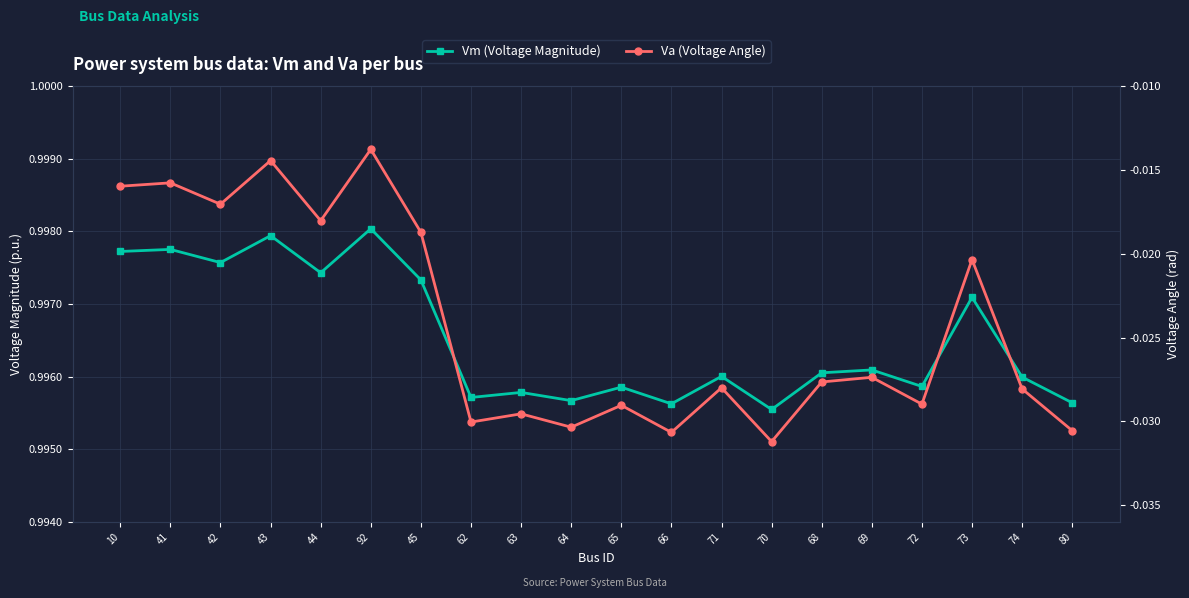

What position from the left is 72?

17